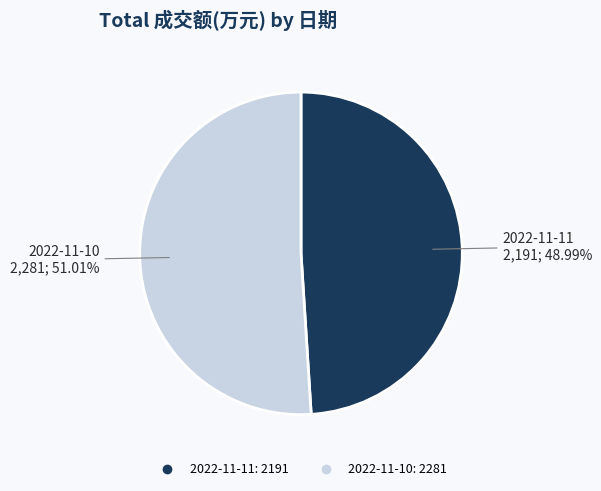

What percentage do 2022-11-11 and 2022-11-10 together represent?

100.0%